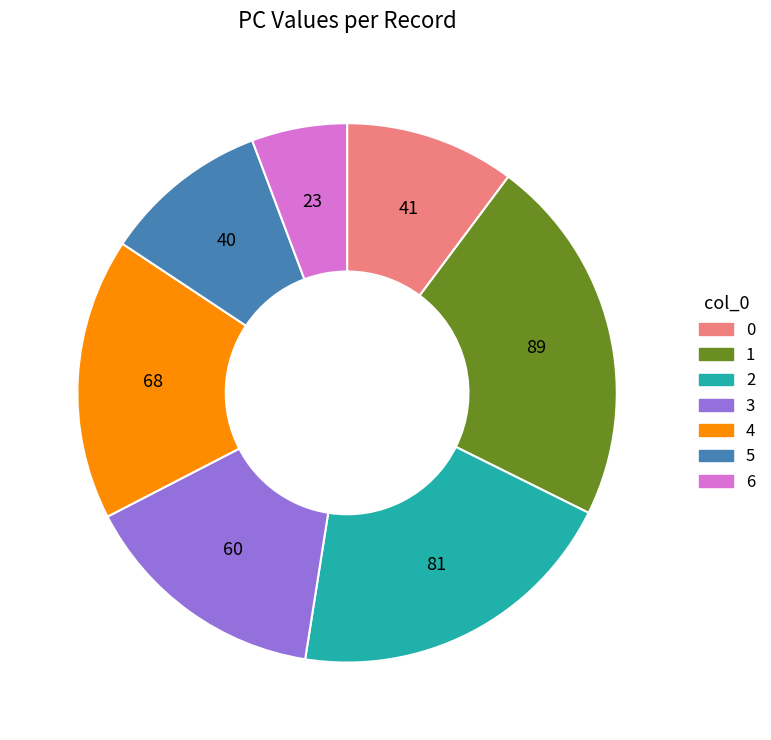

Which category has the smallest portion of the pie?

6